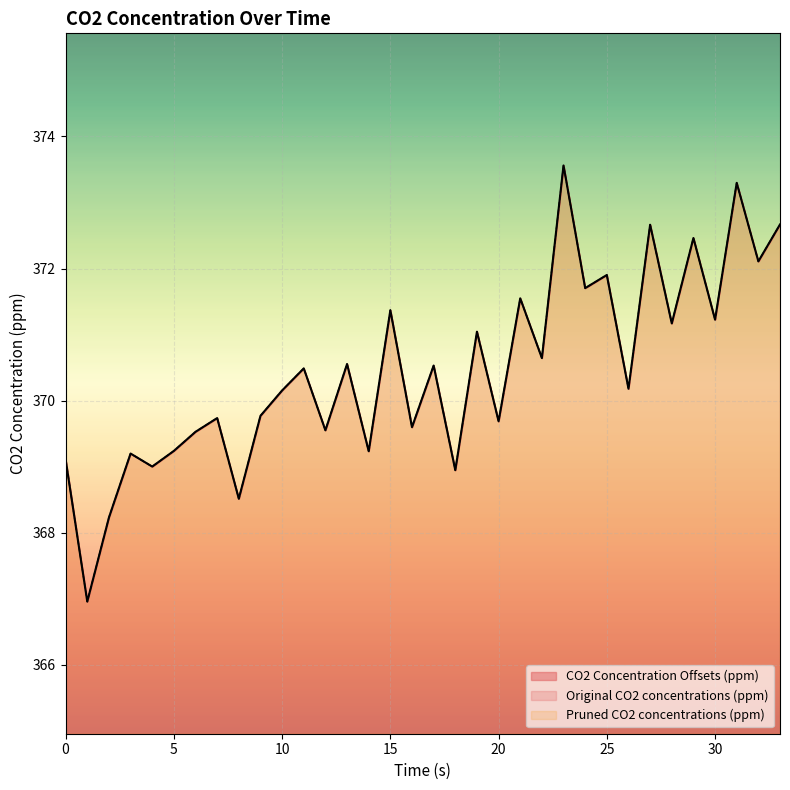

True or false: Original CO2 concentrations (ppm) and Pruned CO2 concentrations (ppm) cross at least once.

False